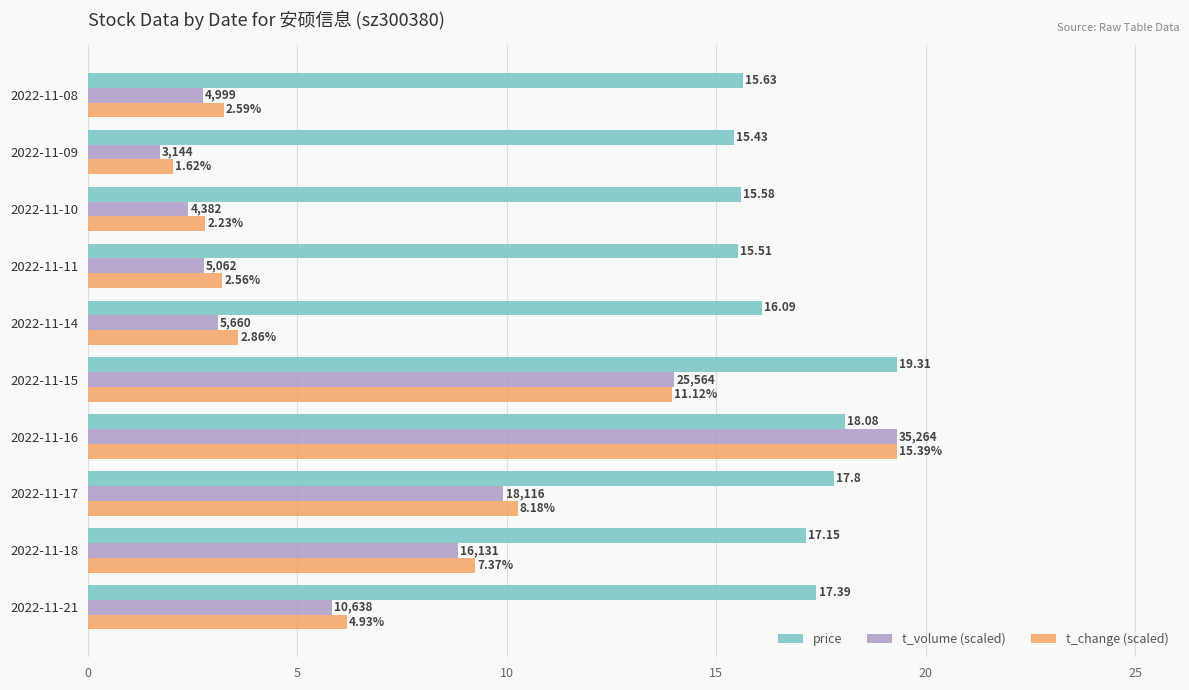

At how many categories does at least one series exceed 3?

10